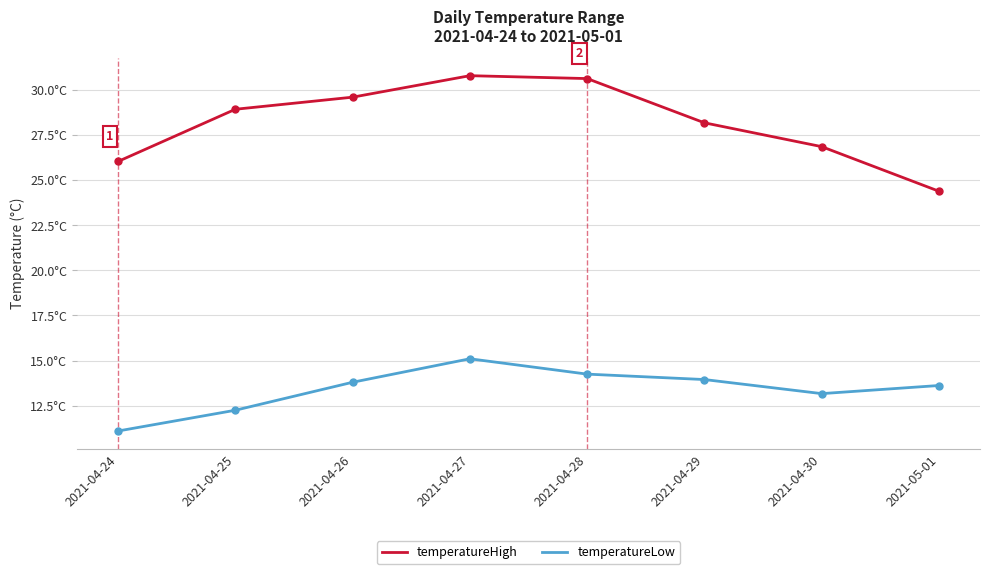

Reading left to right, extract all data points from this chart.

temperatureHigh: 26.0	28.9	29.6	30.8	30.6	28.2	26.9	24.4
temperatureLow: 11.1	12.2	13.8	15.1	14.2	13.9	13.2	13.6